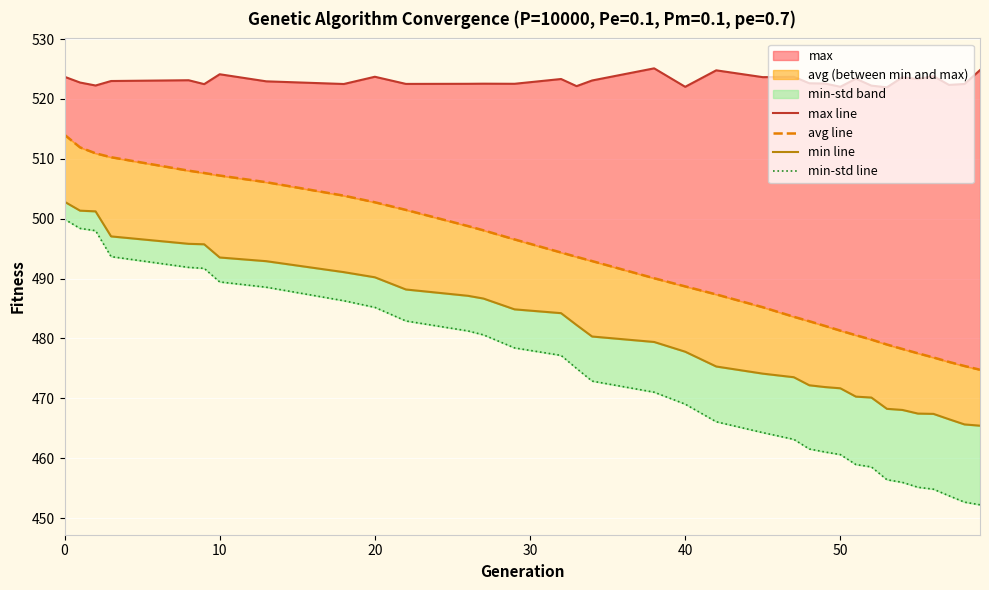

The max line series shows 362.5 at 32. True or false?

False